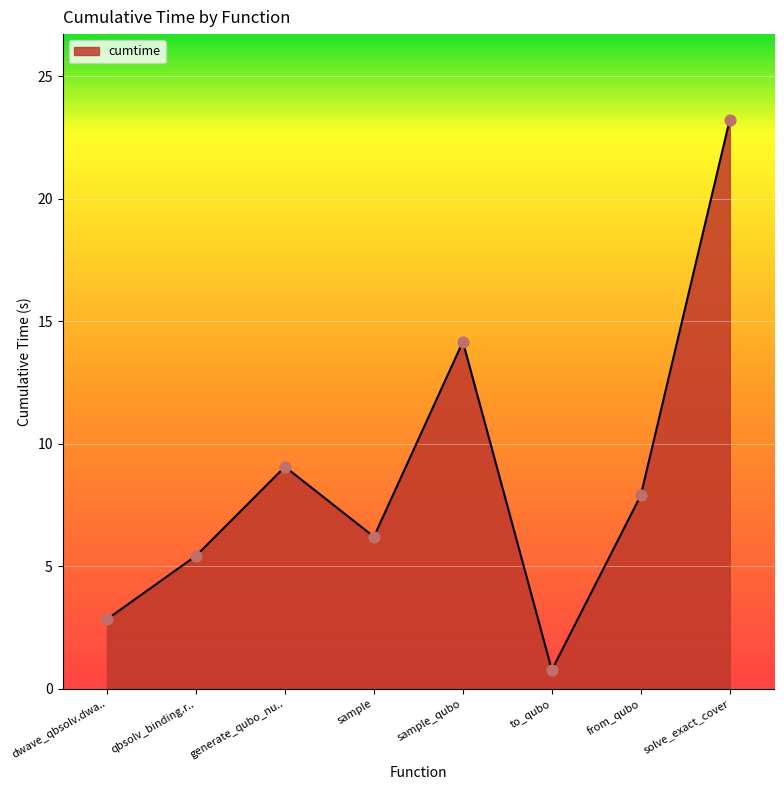

What is the ratio of the value at from_qubo to the value at sample_qubo?

0.6